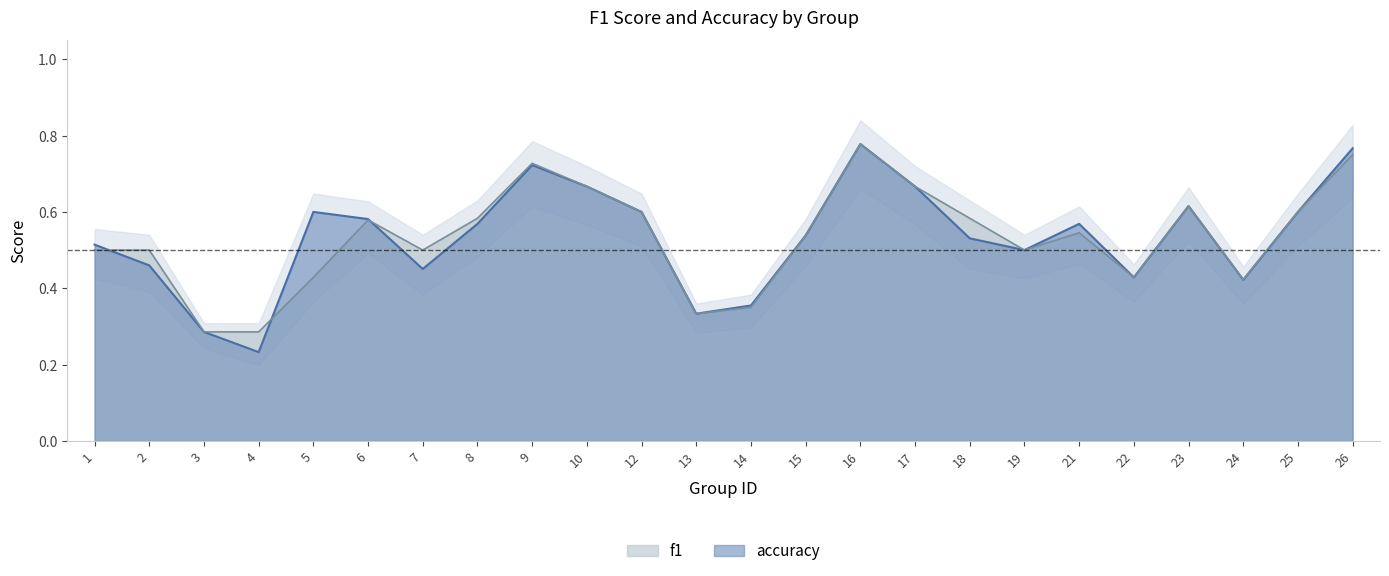

What is the sum of the accuracy values at 19 and 18?

1.1